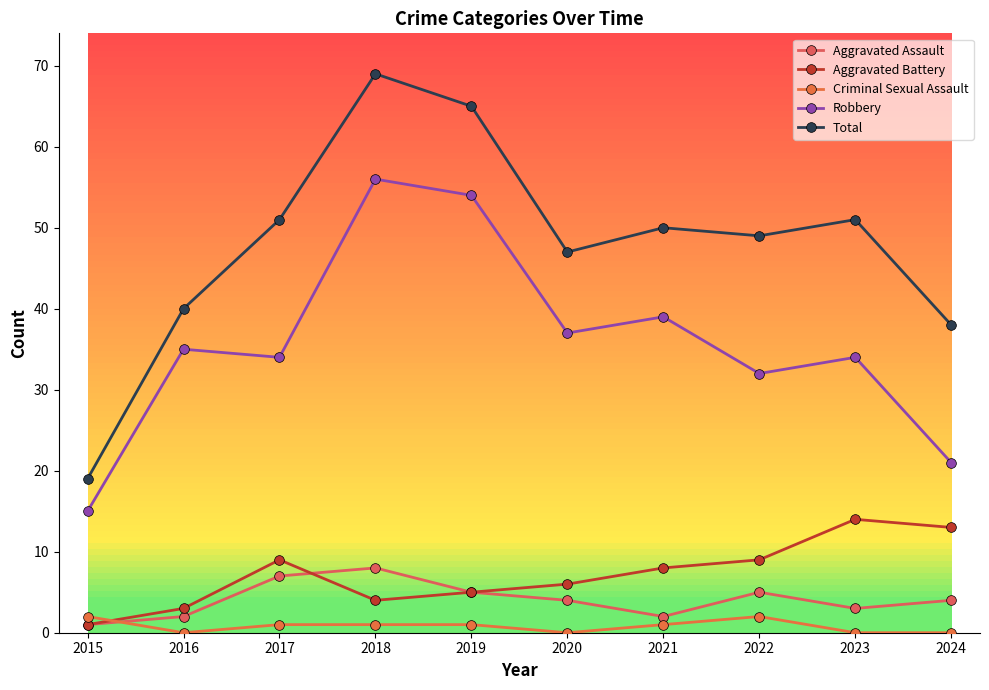

Where do Criminal Sexual Assault and Aggravated Assault first cross each other?

2015 and 2016